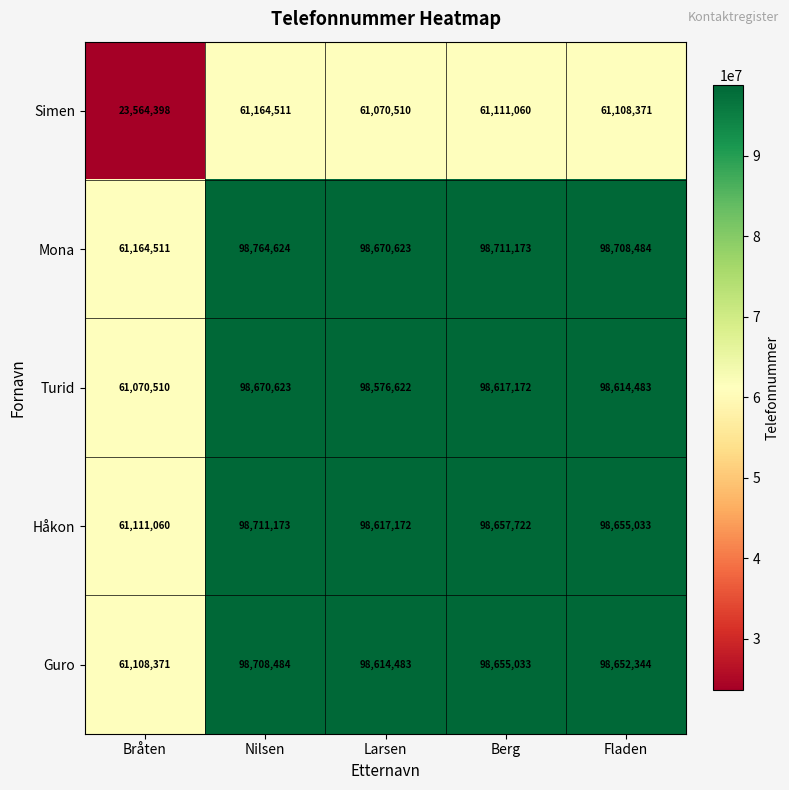

What is the lowest value of the Håkon series?

61111060